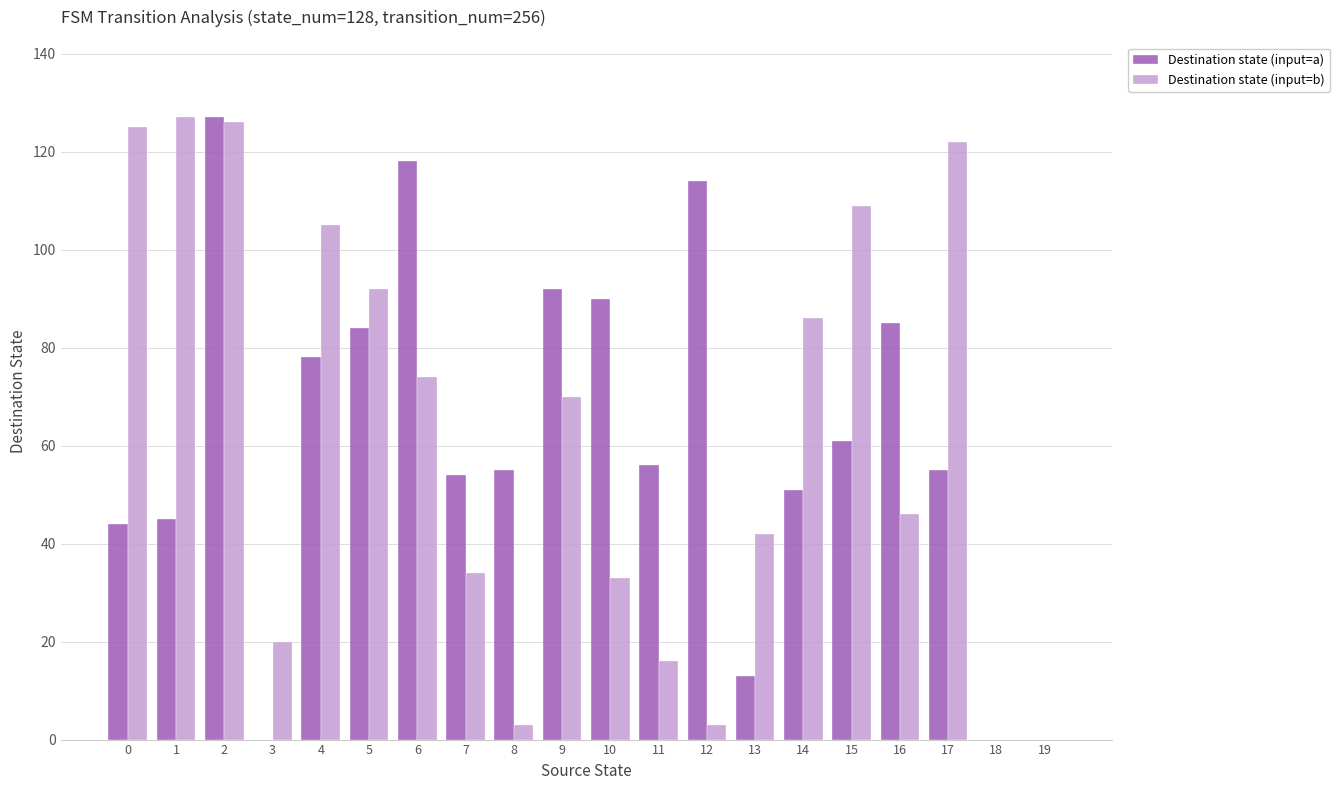

What are all the series names shown in the legend?

Destination state (input=a), Destination state (input=b)